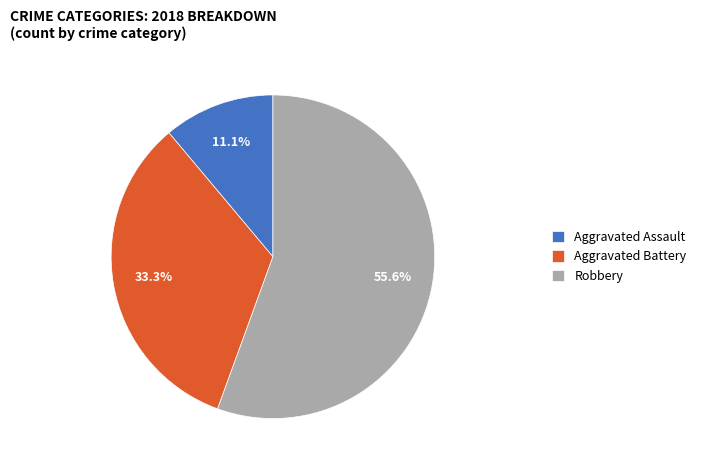

True or false: Aggravated Battery accounts for 33% of the total.

True